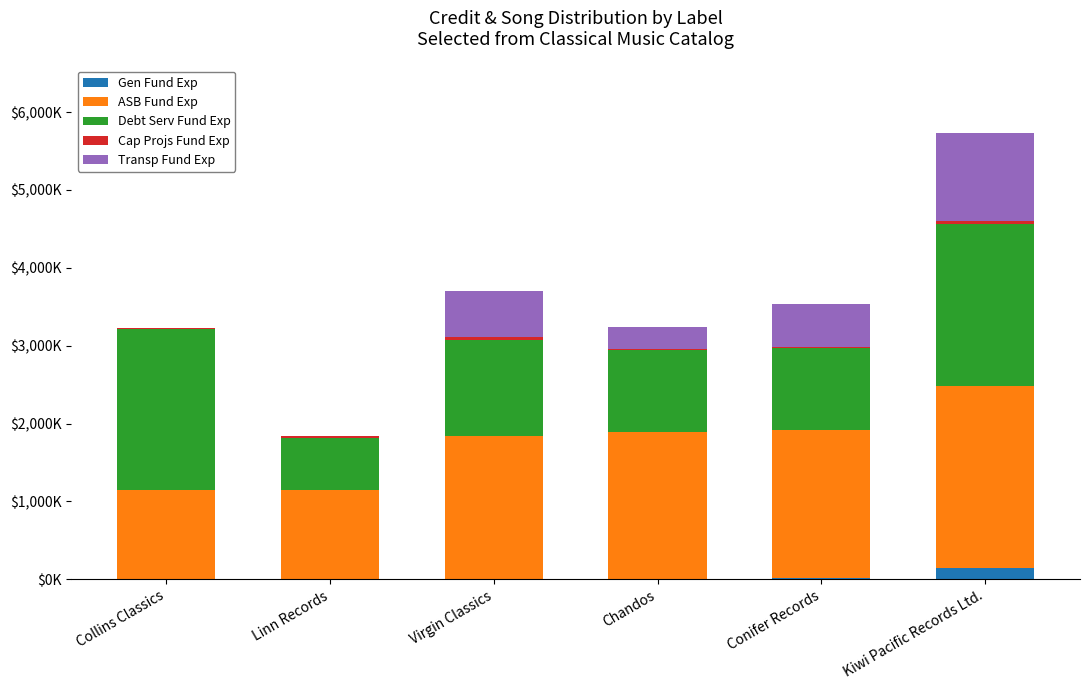

Does the chart contain stacked bars?

Yes